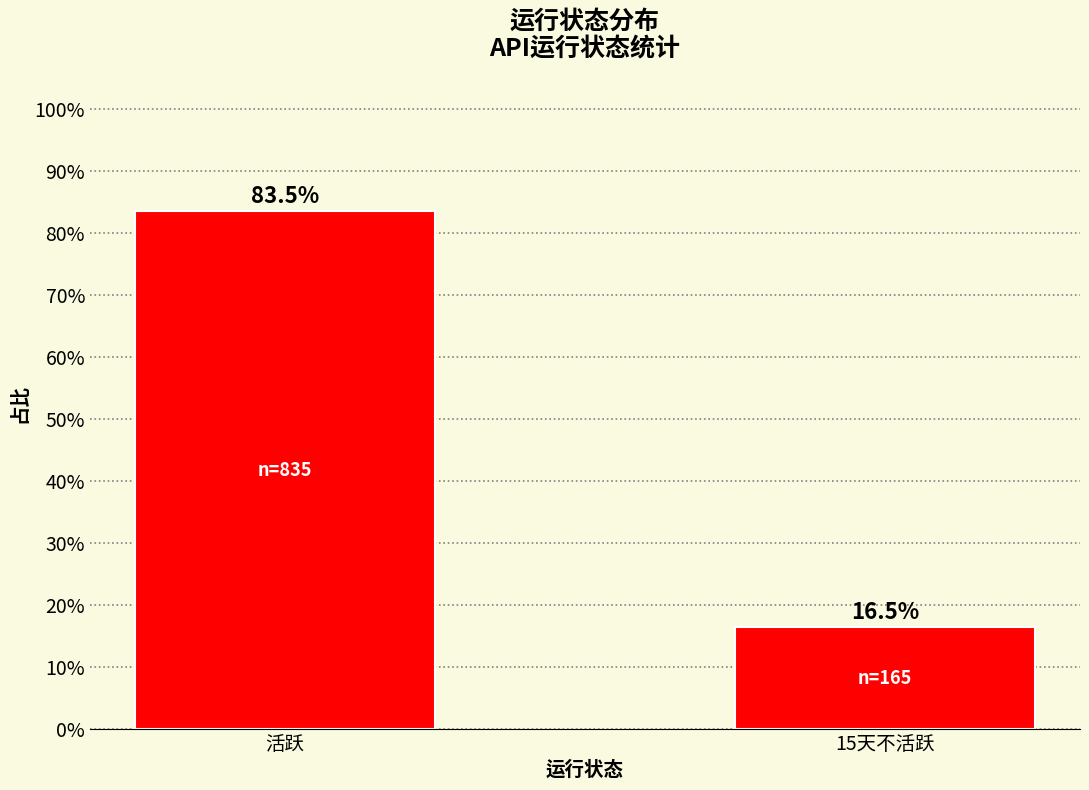

Reading left to right, list all the values displayed in this chart.

活跃=83.5	15天不活跃=16.5